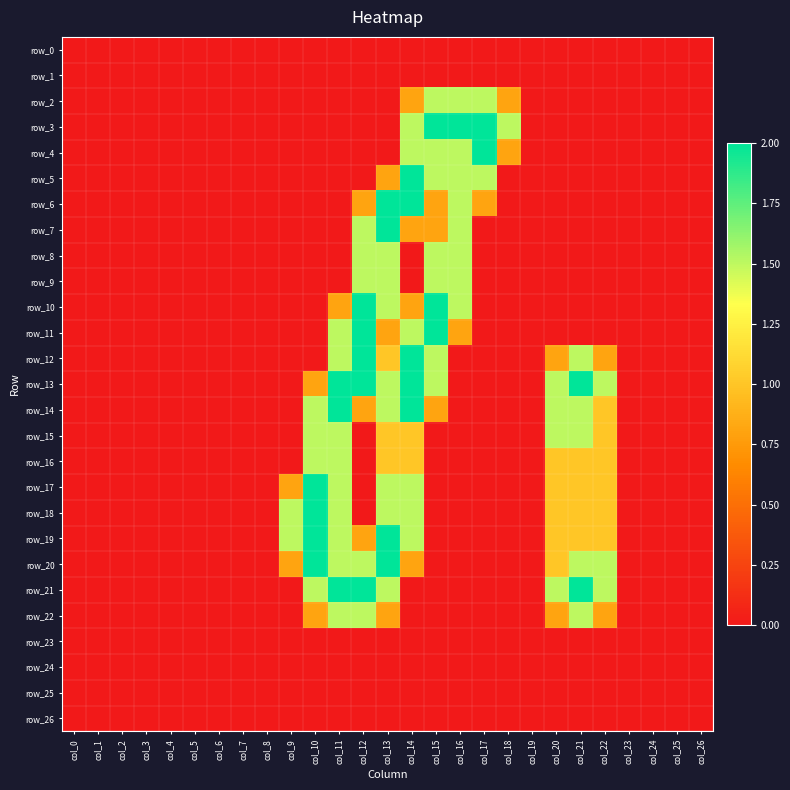

What is the difference between the maximum and second lowest values in the row_13 series?

2.0